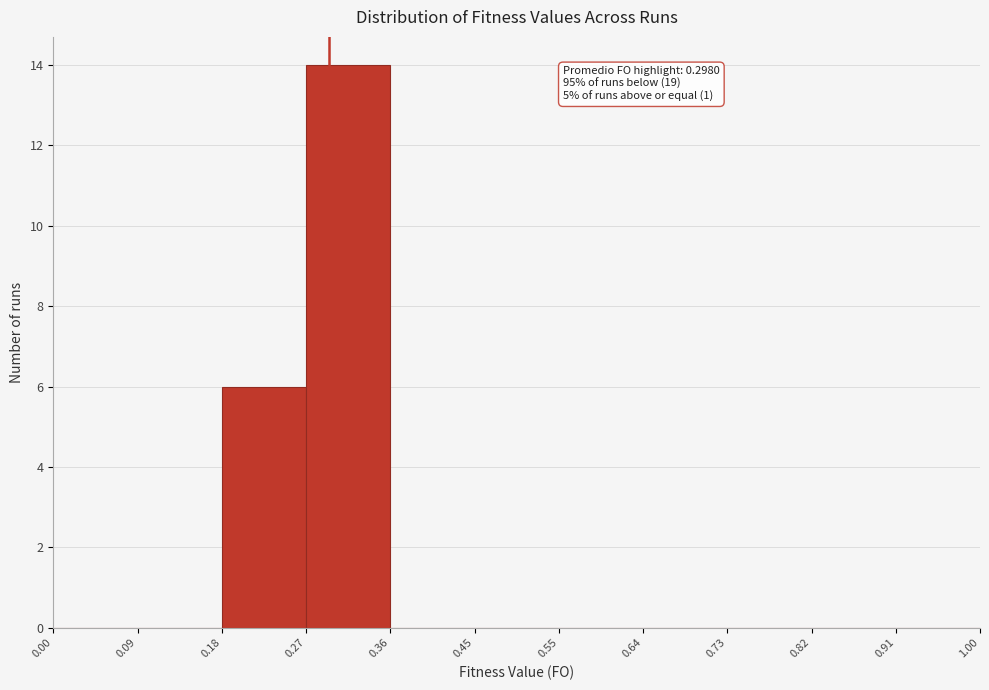

Which range on the x-axis has the tallest bar?

0.27 to 0.36